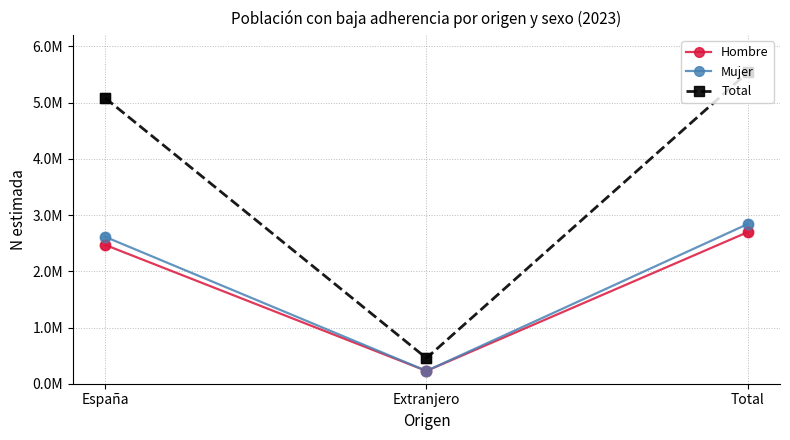

What is the total value across all series at Extranjero?

910385